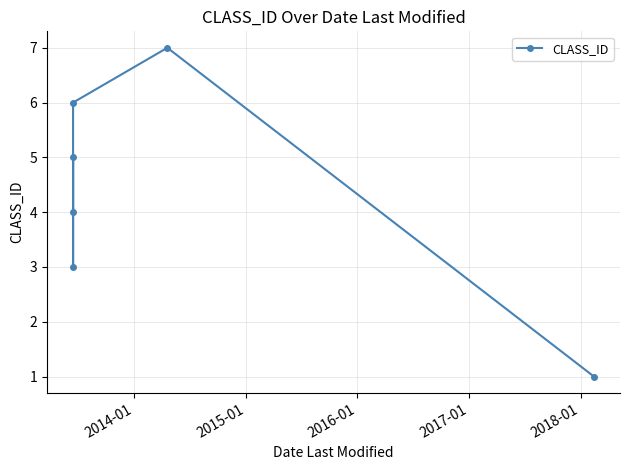

What is the difference between the maximum and minimum values?

6